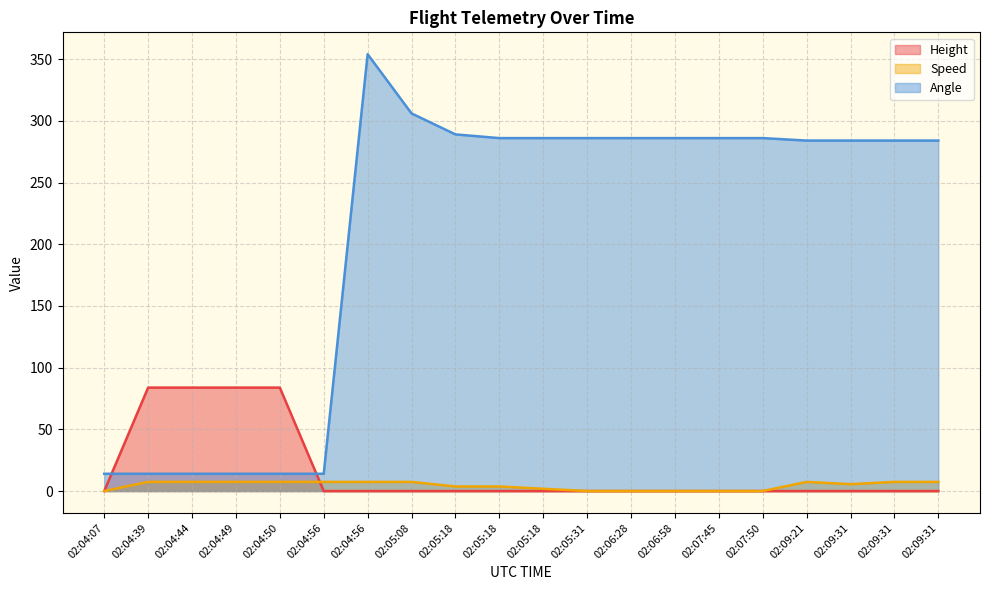

True or false: Height and Speed intersect in this chart.

True